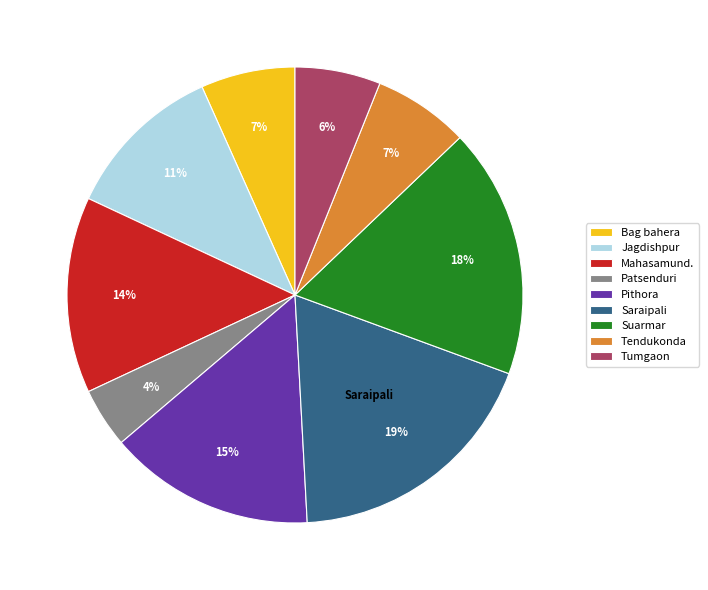

How many segments does this pie chart have?

9